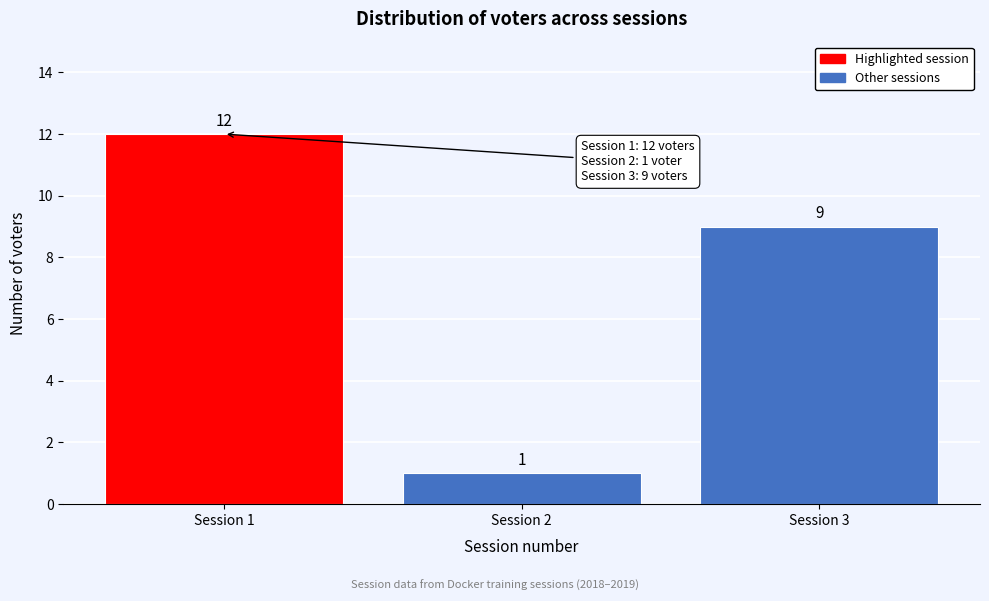

Reading left to right, transcribe all the data shown in this chart.

12	1	9